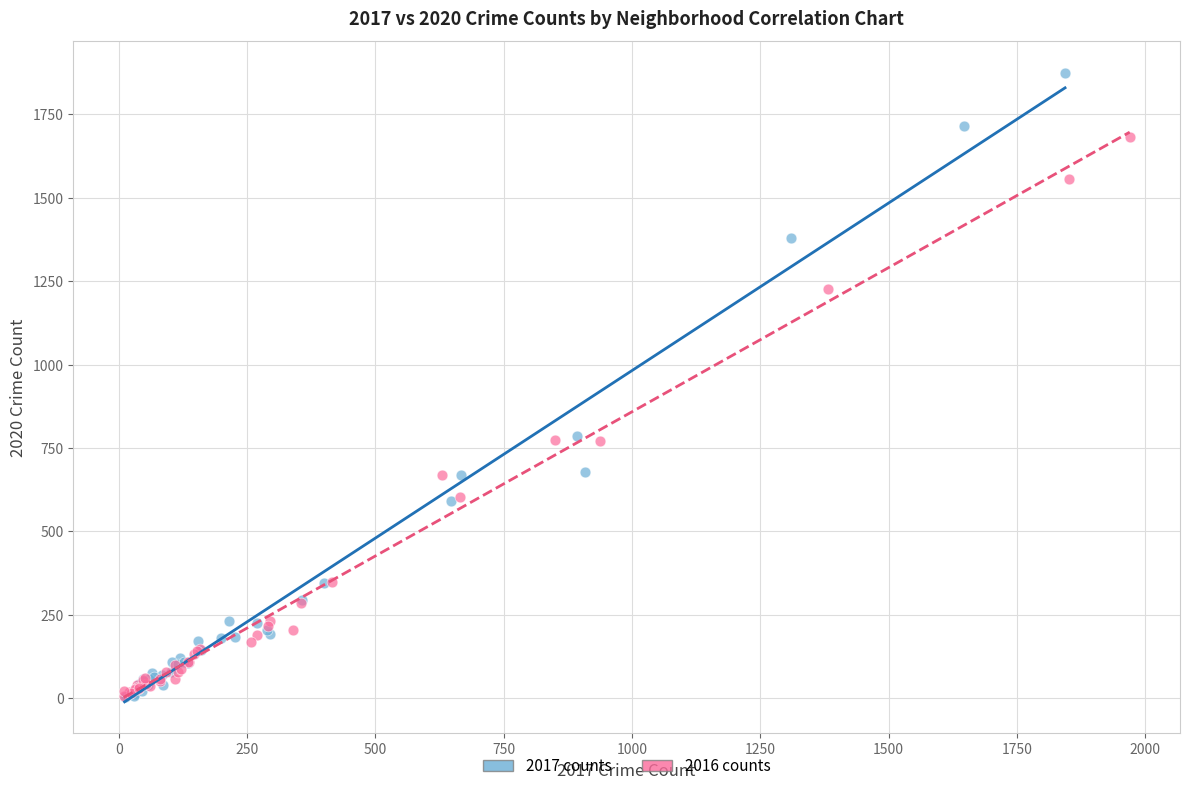

Which series has the largest Y range (max minus min)?

2017 counts